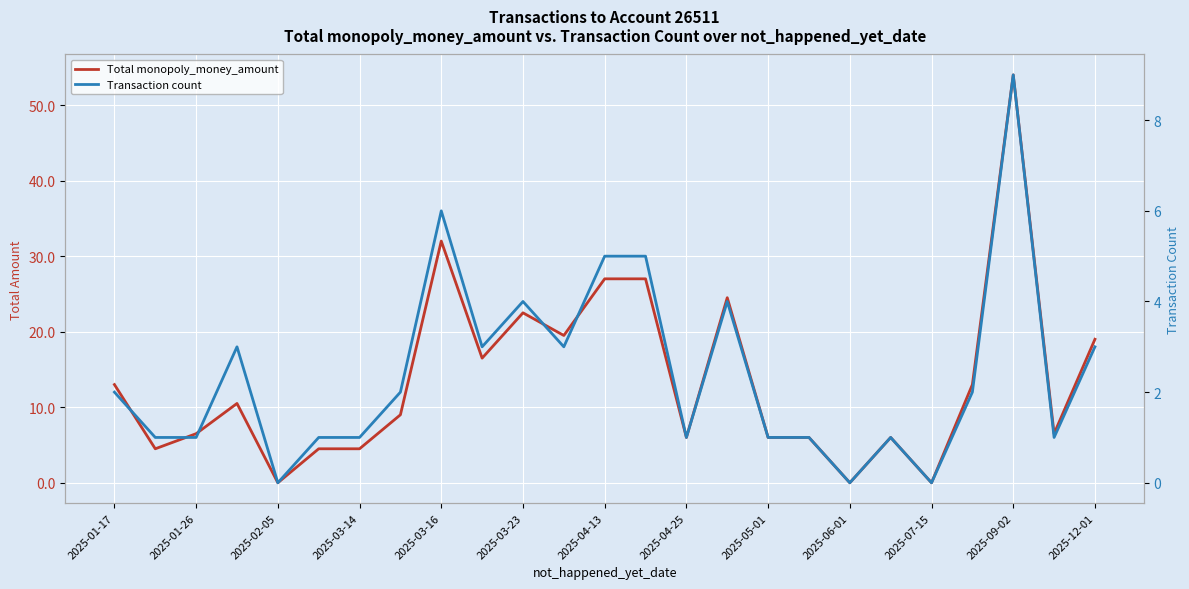

Which series has the widest spread of values?

Total monopoly_money_amount